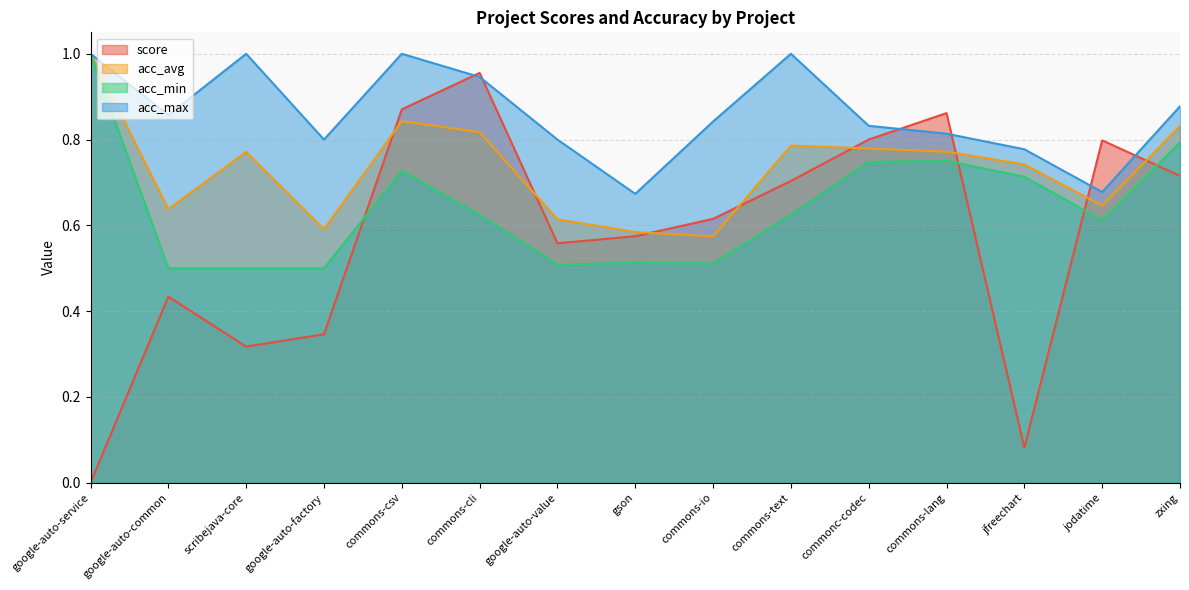

How many lines are shown in the chart?

4